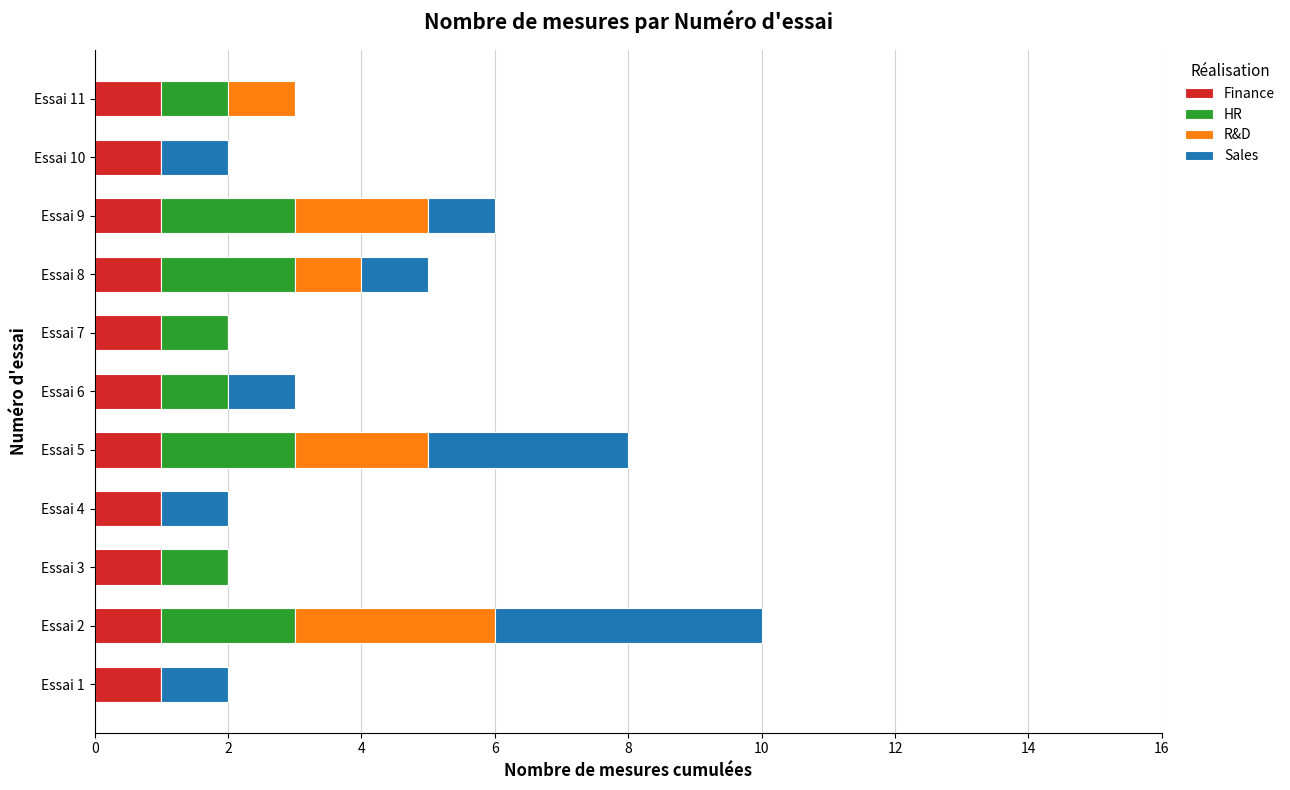

How many R&D values are between 0 and 2?

10